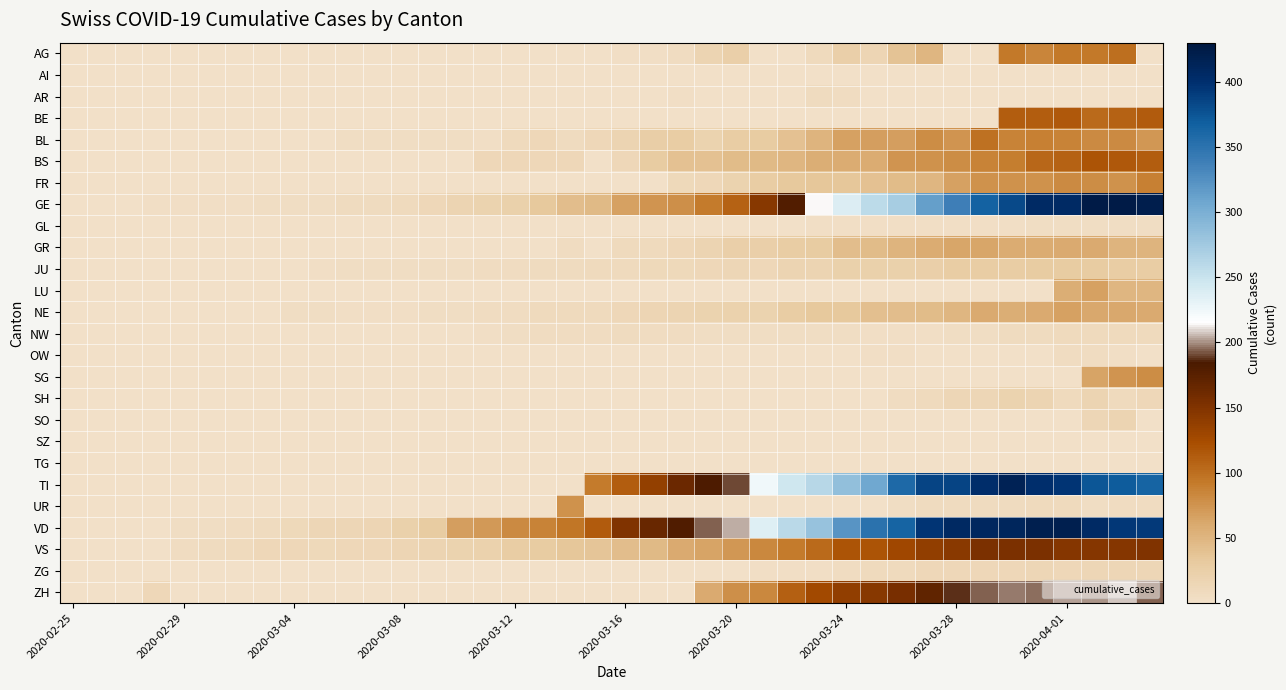

Reading left to right, list all the values displayed in this chart.

AG: 0	0	0	0	0	0	0	0	0	0	0	0	0	0	0	0	1	0	0	0	2	2	6	17	25	0	0	10	24	16	38	50	0	0	94	85	94	94	100	0
AI: 0	0	0	0	0	0	0	0	0	0	0	0	0	0	0	0	0	0	0	0	0	0	0	1	0	0	0	0	0	0	0	0	0	0	0	0	0	0	0	0
AR: 0	0	0	0	0	0	0	0	0	0	0	0	0	0	0	0	0	0	0	0	0	0	3	0	0	0	0	7	6	0	0	0	0	0	0	0	0	0	0	0
BE: 0	0	0	0	0	0	0	0	0	0	0	0	0	0	0	0	0	0	0	0	0	0	0	0	0	0	0	0	0	0	0	0	0	0	112	111	115	104	109	113
BL: 0	0	0	0	1	1	1	1	1	1	4	4	4	4	5	3	9	12	8	12	17	26	27	19	27	30	40	51	66	68	68	79	75	99	86	88	86	81	82	73
BS: 0	0	0	0	0	0	0	0	0	0	1	1	1	1	1	13	13	13	13	0	13	30	40	40	45	46	50	56	58	58	74	76	79	87	90	105	108	119	115	112
FR: 0	0	0	0	0	0	0	0	0	0	0	0	0	0	0	0	0	0	0	0	0	0	11	12	20	28	32	35	35	39	44	50	67	76	77	77	81	80	77	89
GE: 0	1	1	2	3	3	3	4	4	5	7	7	9	13	18	20	23	33	43	46	66	75	78	92	109	145	179	214	238	258	272	313	339	365	382	405	406	424	424	421
GL: 0	0	0	0	0	0	0	0	0	0	0	0	0	0	0	0	0	0	0	0	0	0	0	0	0	0	0	3	3	2	2	3	3	2	3	5	5	5	5	5
GR: 0	0	0	0	0	0	0	0	0	0	0	0	0	0	0	0	0	0	6	0	9	9	13	18	24	24	27	29	43	45	52	58	63	63	58	58	59	60	51	52
JU: 0	0	1	1	1	1	1	1	1	2	5	5	5	5	5	6	6	8	8	9	9	11	11	12	14	13	18	18	22	23	22	25	27	28	28	29	29	29	28	27
LU: 0	0	0	0	0	0	0	0	0	0	0	0	0	0	0	0	0	0	0	0	0	0	0	0	0	0	0	0	0	0	0	0	0	0	0	0	57	66	49	49
NE: 0	0	0	0	0	0	1	1	4	4	2	2	3	4	4	6	6	9	10	9	13	16	18	19	21	20	28	33	32	41	42	45	50	60	57	59	66	61	61	59
NW: 0	0	0	0	0	0	0	0	0	0	0	0	0	0	0	2	5	6	6	6	7	6	6	5	5	5	5	5	4	3	2	3	4	4	8	7	9	9	10	10
OW: 0	0	0	0	0	0	0	0	0	0	0	0	0	0	0	0	0	0	0	0	0	0	0	0	0	0	0	0	0	2	3	0	0	0	0	0	6	6	3	0
SG: 0	0	0	0	0	0	0	0	0	0	0	0	0	0	0	0	0	0	0	0	0	0	0	0	0	0	0	0	0	0	0	0	0	0	0	0	0	64	75	79
SH: 0	0	0	0	0	0	0	0	0	0	0	0	0	0	0	0	0	0	0	0	0	0	0	0	0	0	0	0	0	0	6	10	14	15	19	18	10	18	9	12
SO: 0	0	0	0	0	0	0	0	1	0	0	0	0	0	0	0	0	0	0	0	0	0	0	0	0	0	0	0	0	0	0	0	0	0	0	0	0	14	17	0
SZ: 0	0	0	0	0	0	0	0	0	0	0	0	0	0	0	0	0	0	0	0	0	0	0	0	0	0	0	0	0	0	0	0	0	0	0	0	0	0	0	0
TG: 0	0	0	0	0	0	0	0	0	0	0	0	0	0	0	0	0	0	0	0	0	0	0	0	0	0	0	0	0	0	0	0	0	0	0	0	0	0	0	0
TI: 0	0	0	0	0	0	0	0	0	0	0	0	0	0	0	0	0	0	0	92	112	137	163	182	190	224	246	261	285	306	358	386	385	402	415	401	396	374	370	363
UR: 0	0	0	0	0	0	0	0	0	0	0	0	0	0	0	0	0	0	77	0	0	0	0	0	0	0	0	1	1	0	4	7	7	7	7	9	10	4	6	6
VD: 0	0	0	0	4	4	6	8	11	14	15	16	22	29	68	72	81	86	95	113	151	165	180	194	204	236	259	281	322	350	363	396	407	409	410	419	419	405	394	392
VS: 0	0	0	0	6	7	10	12	13	11	12	12	16	17	20	21	28	30	34	36	42	47	59	64	73	83	92	104	118	119	129	138	143	153	154	153	147	147	147	150
ZG: 0	0	0	0	0	0	0	0	0	0	0	0	0	0	0	0	0	0	0	0	0	0	0	1	1	3	3	3	6	9	10	12	12	12	13	14	13	14	15	14
ZH: 0	1	0	13	0	0	0	0	0	0	0	0	0	0	0	0	0	0	0	0	0	0	0	60	78	83	110	127	138	146	156	171	187	194	197	196	203	200	207	194